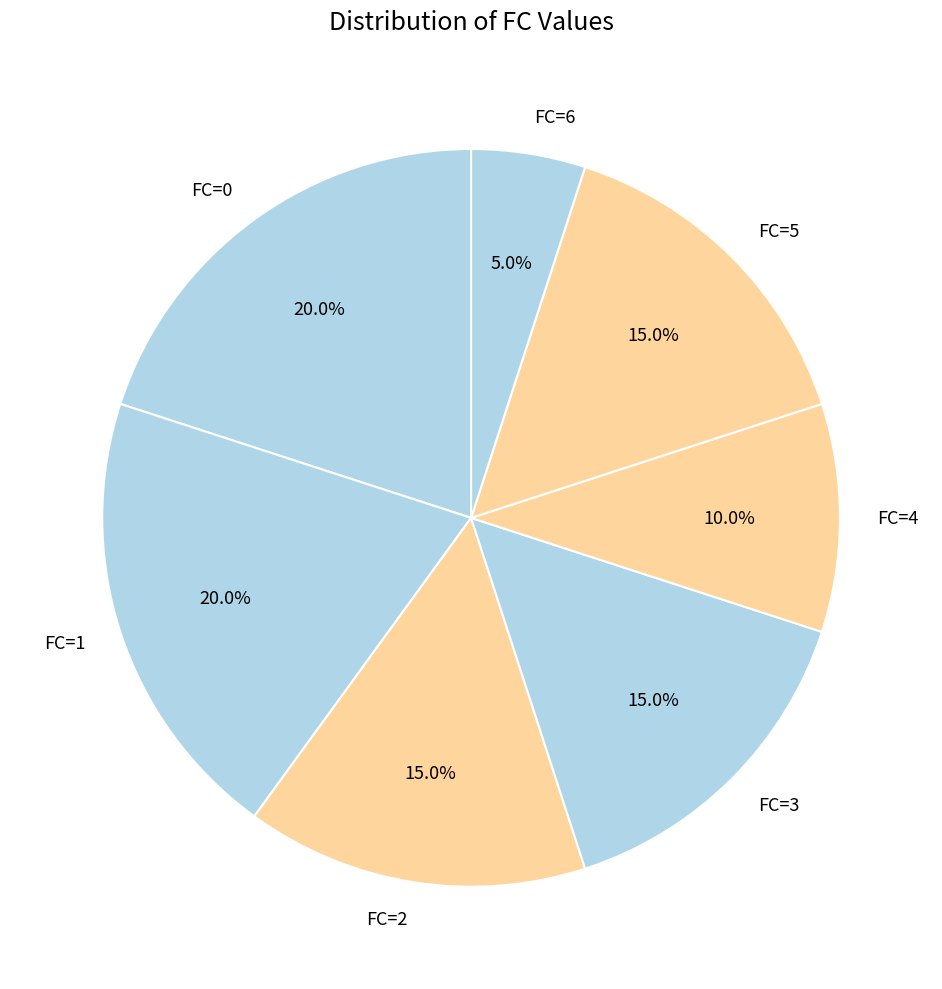

How many segments does this pie chart have?

7